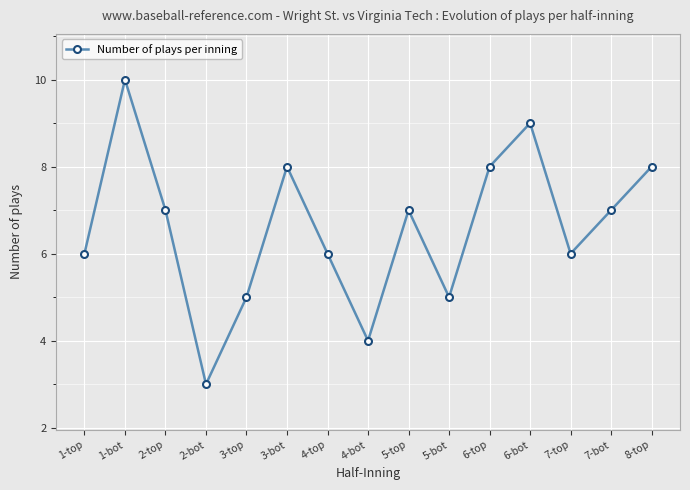

What is the approximate value at 5-bot?

5